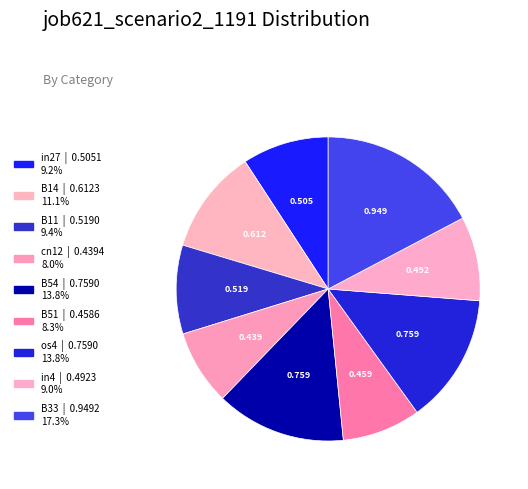

What is the smallest slice in the pie chart?

cn12